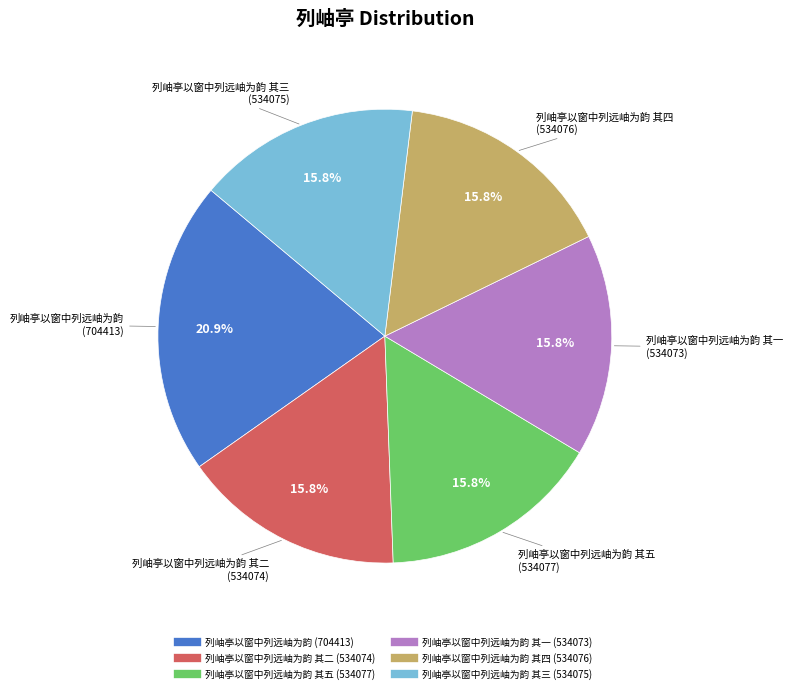

Is there any slice that represents more than half of the pie?

No